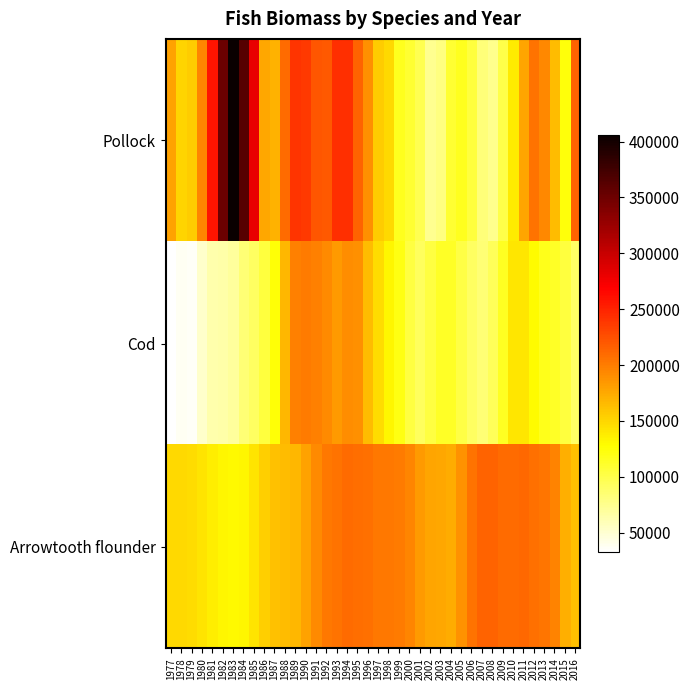

Reading right to left, extract all data points from this chart.

Pollock: 2016=214751.2	2015=124126.0	2014=164455.4	2013=194097.8	2012=205192.5	2011=177218.8	2010=138287.7	2009=100930.2	2008=74870.1	2007=82959.3	2006=103971.3	2005=116597.0	2004=109358.4	2003=80312.7	2002=74469.8	2001=97850.9	2000=108293.1	1999=116425.1	1998=147993.3	1997=156081.5	1996=189401.7	1995=213582.1	1994=243272.9	1993=243506.0	1992=220492.8	1991=220783.3	1990=237794.0	1989=241052.7	1988=209007.4	1987=170960.0	1986=175779.0	1985=281730.6	1984=362344.6	1983=405971.1	1982=351690.0	1981=257151.7	1980=195244.4	1979=155229.0	1978=151741.1	1977=178504.7
Cod: 2016=90438.6	2015=104662.8	2014=113752.2	2013=117794.3	2012=129872.1	2011=140924.6	2010=141143.9	2009=114531.0	2008=94404.8	2007=84324.5	2006=92047.2	2005=101375.3	2004=113571.1	2003=113631.3	2002=103197.0	2001=93637.5	2000=102650.0	1999=120865.1	1998=132503.3	1997=147617.7	1996=164823.6	1995=188839.6	1994=191412.7	1993=183581.5	1992=192711.1	1991=198371.5	1990=201190.7	1989=197409.4	1988=167210.3	1987=125261.2	1986=105055.8	1985=91312.2	1984=83815.9	1983=70233.1	1982=64950.2	1981=64039.8	1980=51821.4	1979=36581.9	1978=37504.2	1977=32363.8
Arrowtooth flounder: 2016=162709.8	2015=172430.8	2014=195849.4	2013=203998.7	2012=206126.4	2011=211541.4	2010=209786.5	2009=209854.9	2008=214553.1	2007=213382.3	2006=205586.7	2005=188048.4	2004=173025.3	2003=175714.0	2002=177459.1	2001=182845.4	2000=194462.3	1999=200656.6	1998=202406.7	1997=202962.3	1996=207463.4	1995=208497.4	1994=210207.6	1993=204769.3	1992=202025.8	1991=191705.7	1990=178706.8	1989=167955.7	1988=164045.0	1987=161182.2	1986=154017.6	1985=142672.8	1984=132601.5	1983=130633.9	1982=131711.4	1981=137029.5	1980=142719.1	1979=146696.0	1978=148616.5	1977=148733.9